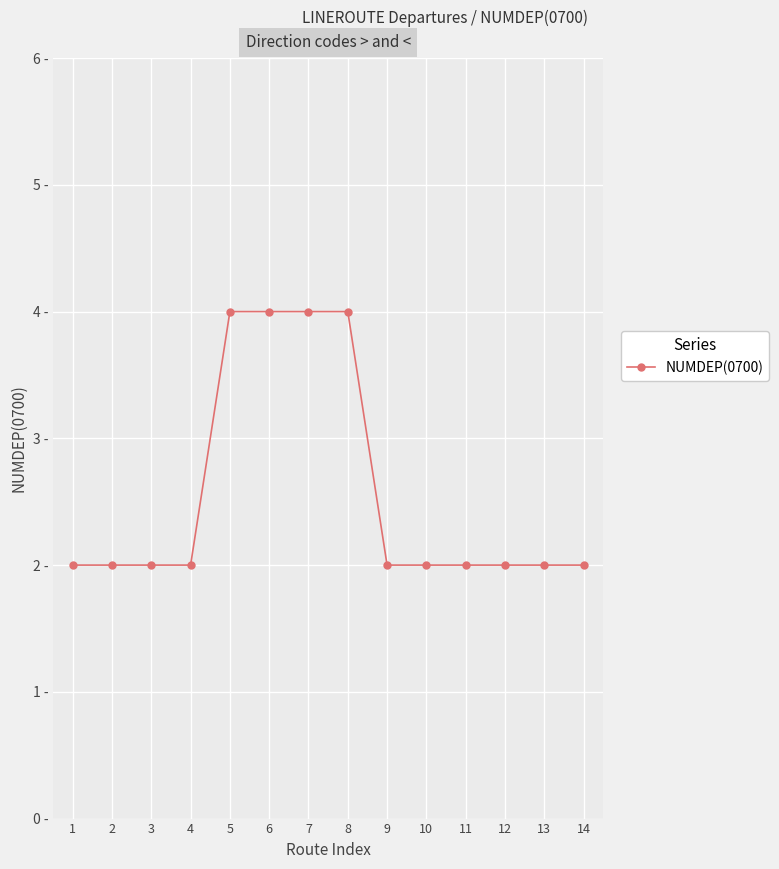

Is this an area chart (filled region under the line)?

No